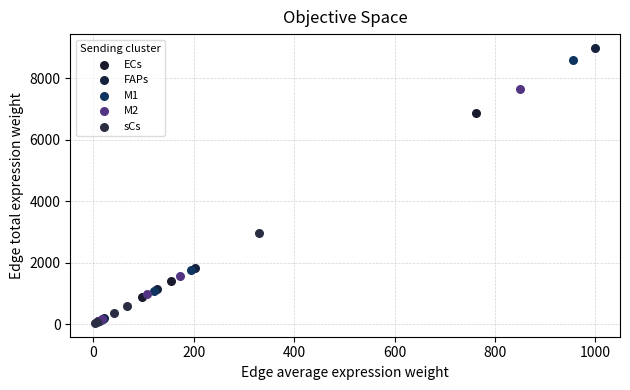

Which series contains the highest Y value?

FAPs